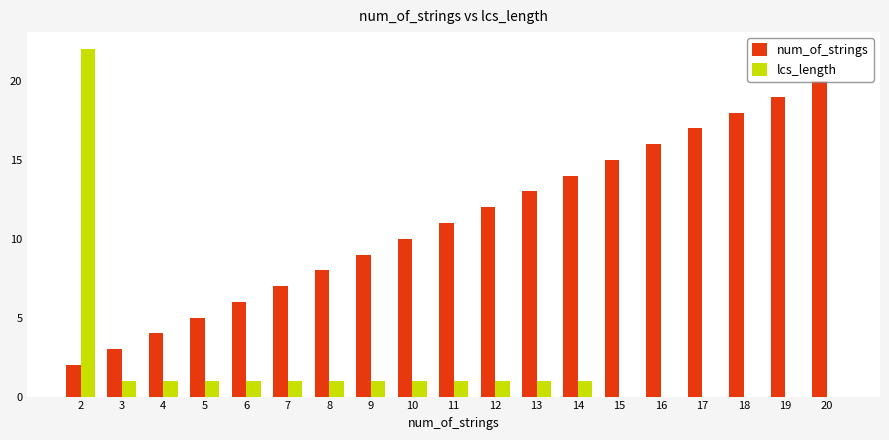

Which series has the widest spread of values?

lcs_length